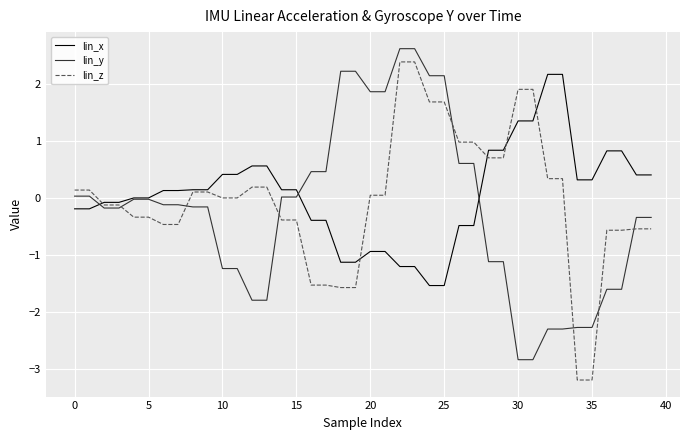

What are all the series names shown in the legend?

lin_x, lin_y, lin_z